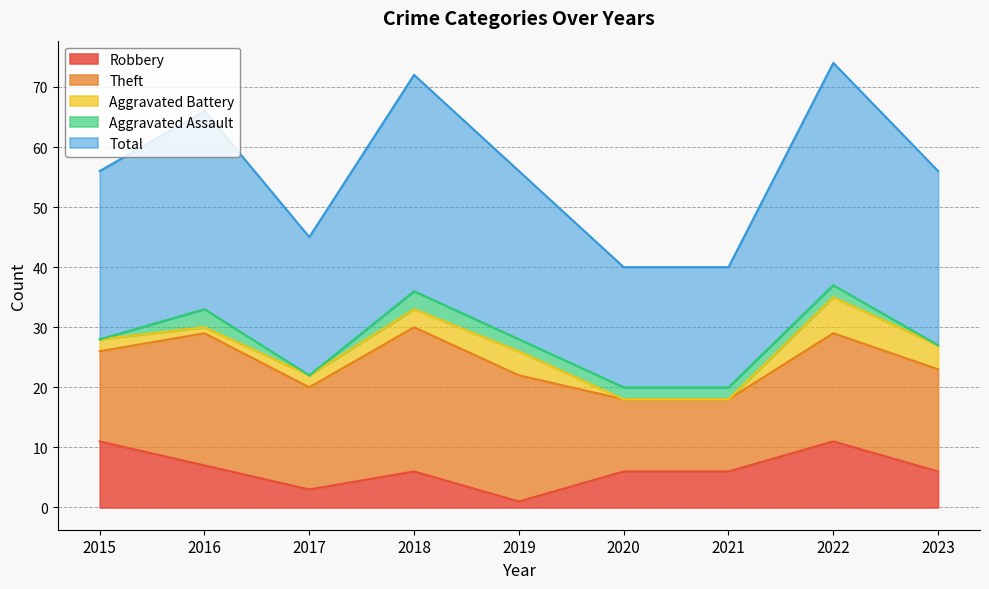

What is the difference between the second highest and second lowest values in the Aggravated Assault series?

3